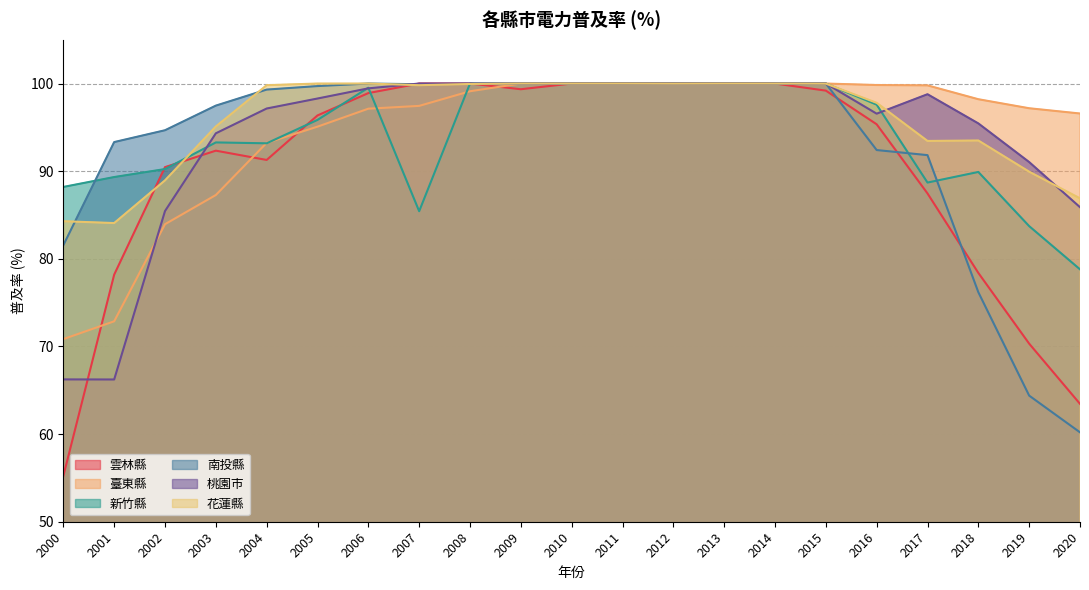

Count the number of data series in this chart.

6